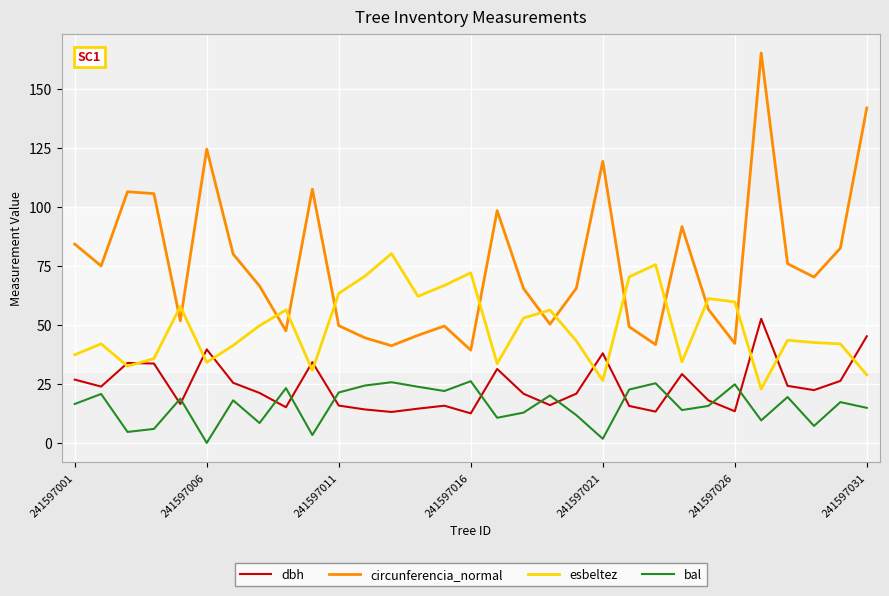

Which series has the largest total across all categories?

circunferencia_normal